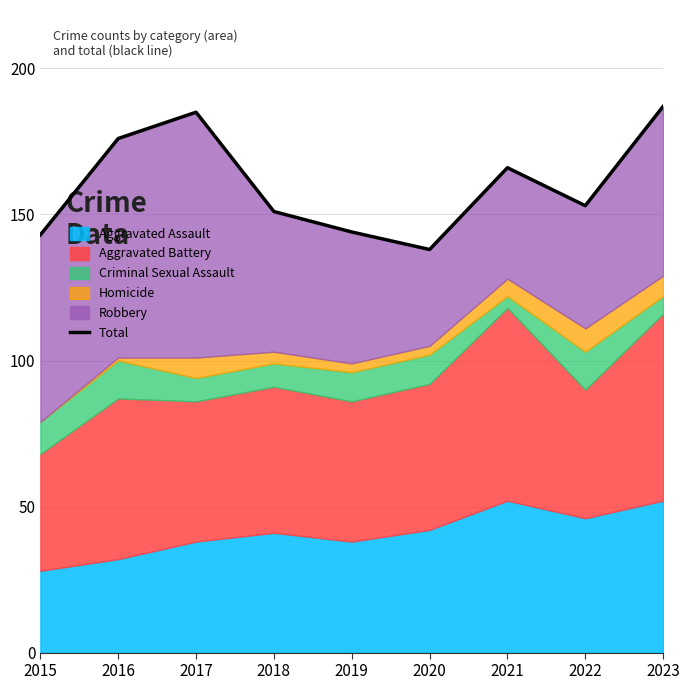

What is the value of the 3rd point from the left?

185